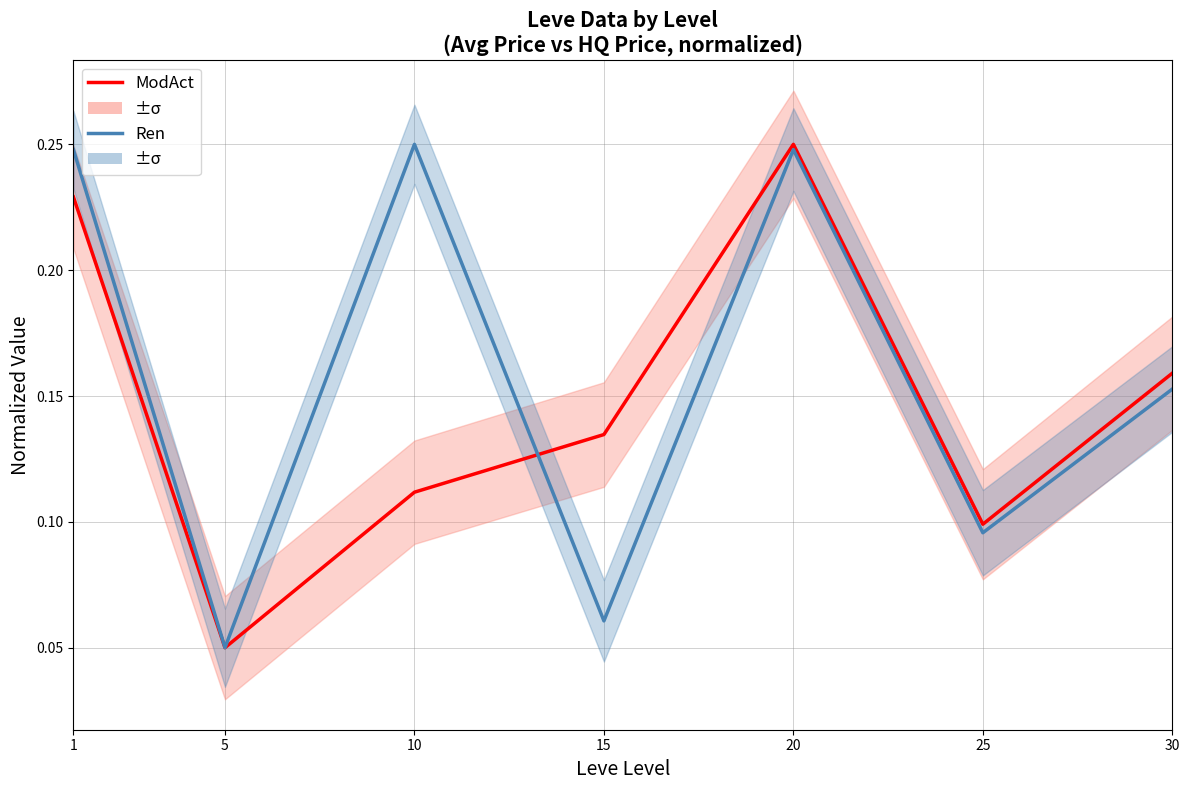

What value does the Ren series have at 30?

0.2